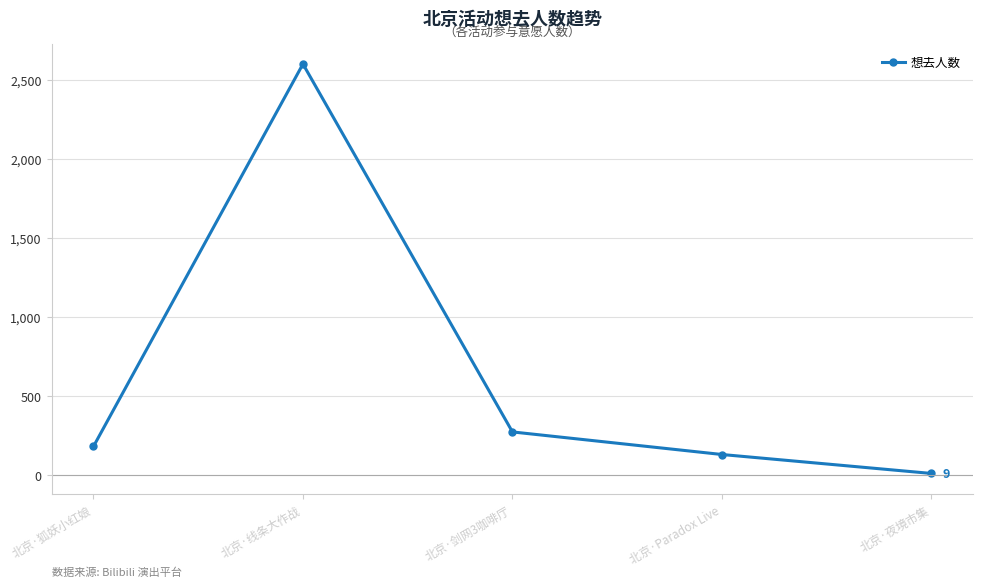

What is the change in value from 北京·狐妖小红娘 to 北京·线条大作战?

+2422